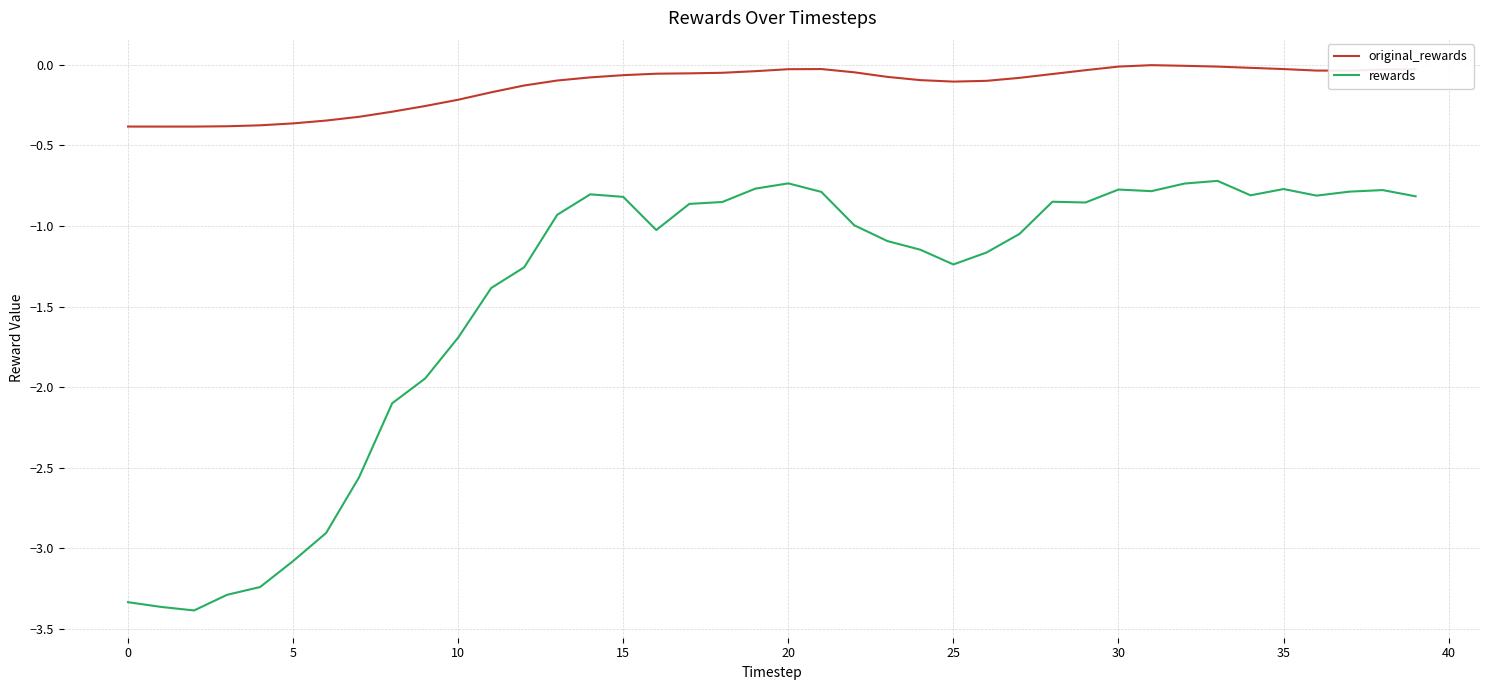

True or false: rewards and original_rewards cross at least once.

False